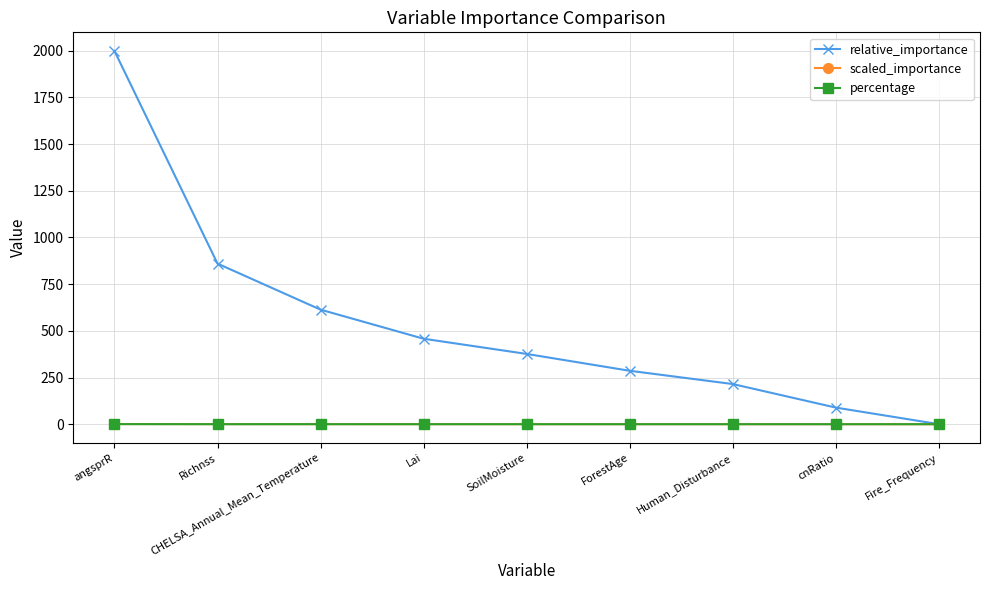

True or false: scaled_importance and percentage intersect in this chart.

False